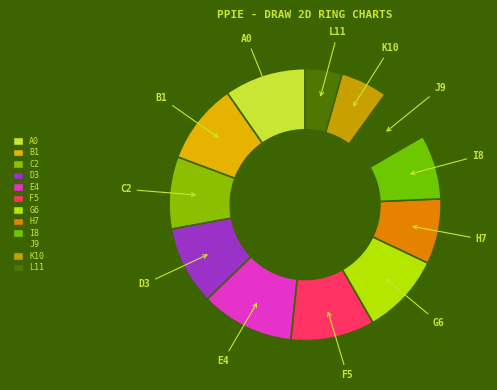

The B1 slice represents 24% of the pie. True or false?

False